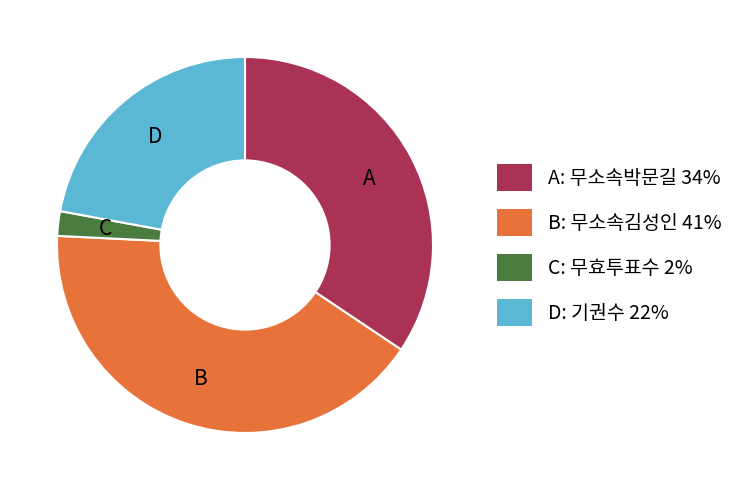

Is there a majority slice in this chart?

No